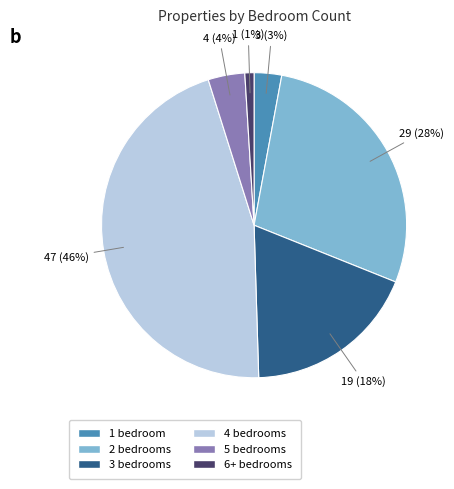

Is the sum of 2 bedrooms and 1 bedroom greater than half?

No